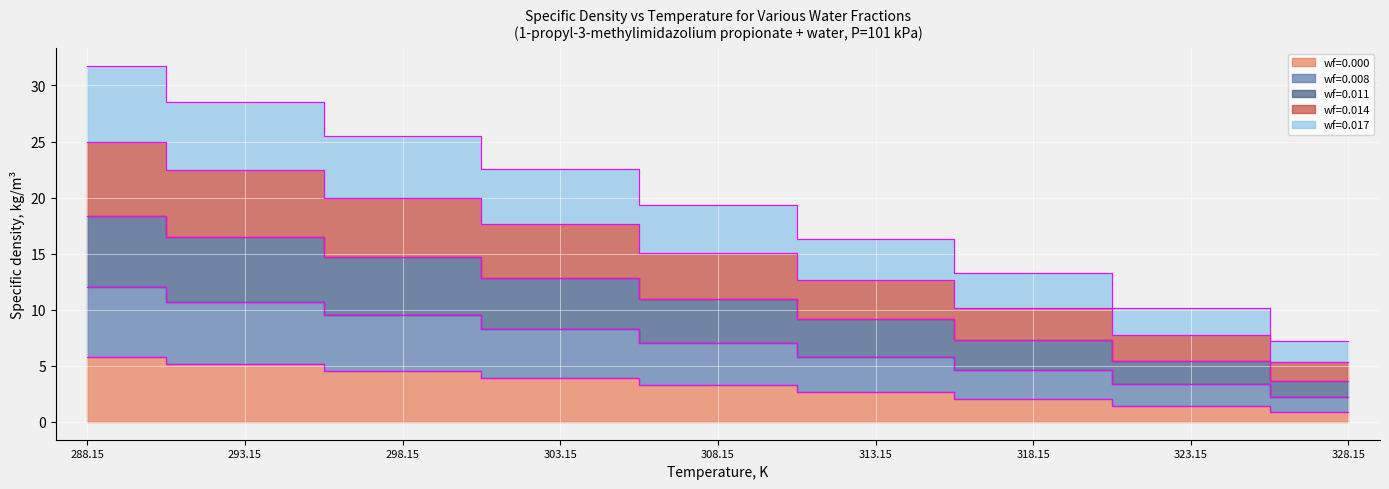

Rank the categories by wf=0.008 value from lowest to highest.

328.15, 323.15, 318.15, 313.15, 308.15, 303.15, 298.15, 293.15, 288.15